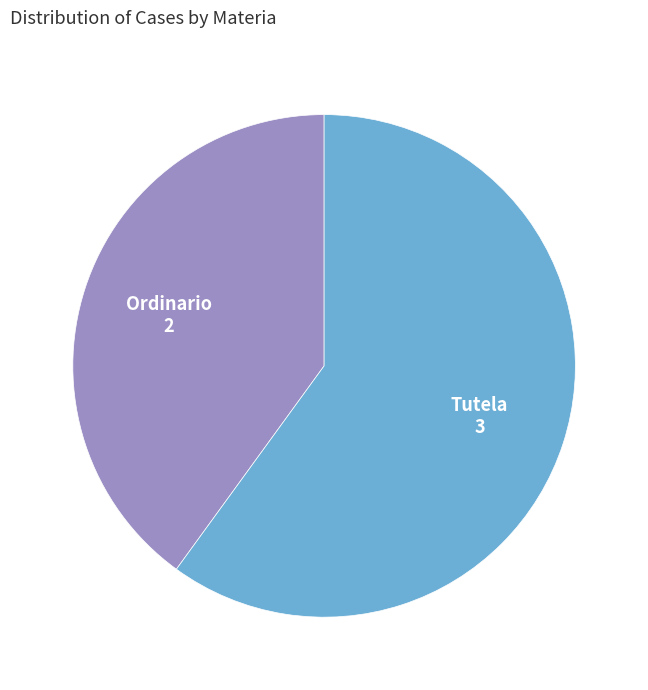

Is Tutela the majority of the pie?

Yes